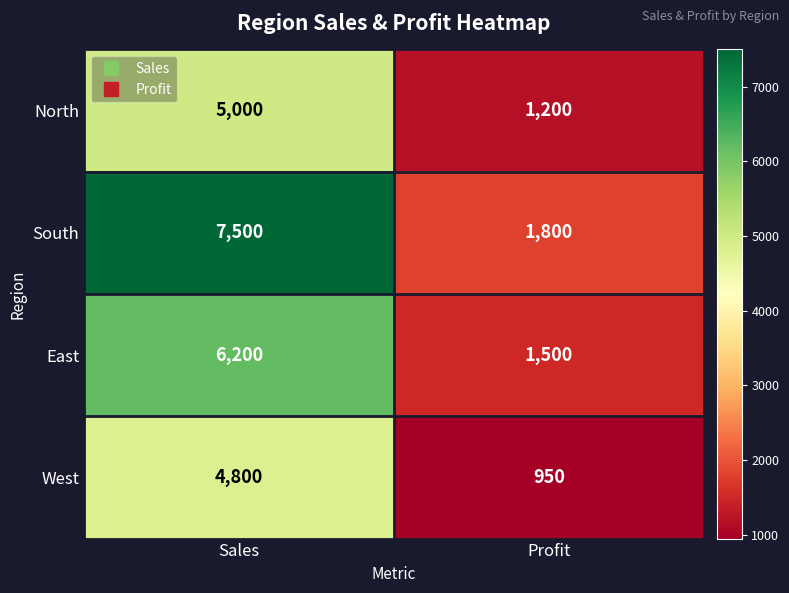

Reading left to right, transcribe all the data shown in this chart.

North: Sales=5000	Profit=1200
South: Sales=7500	Profit=1800
East: Sales=6200	Profit=1500
West: Sales=4800	Profit=950